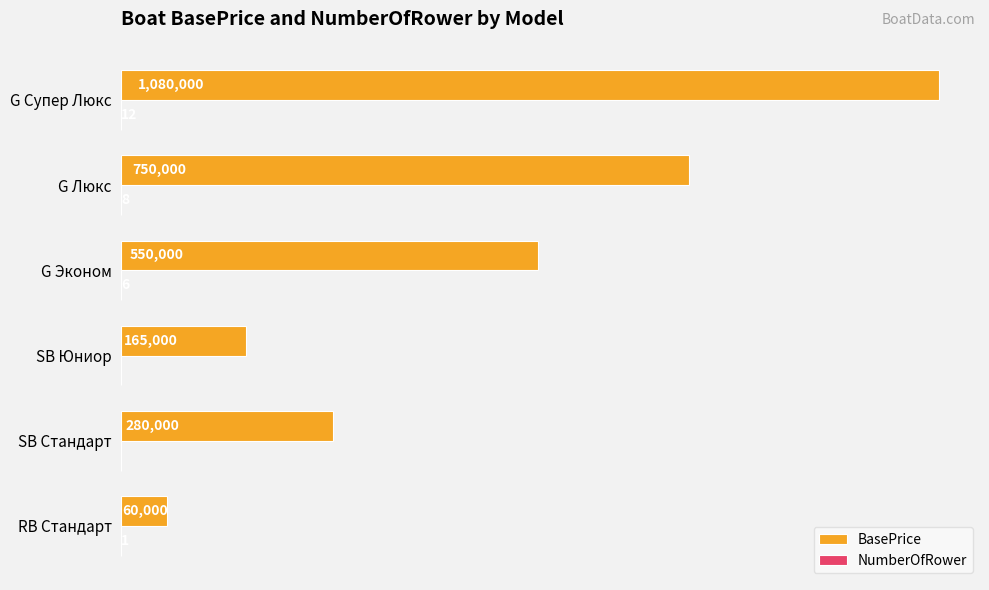

What is the value of the NumberOfRower bar at the 1st from the left?

1